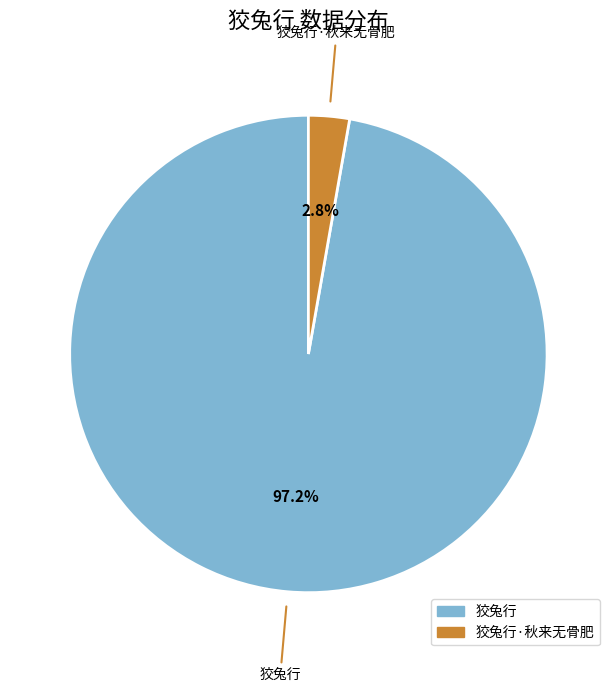

Does any single category account for the majority?

Yes